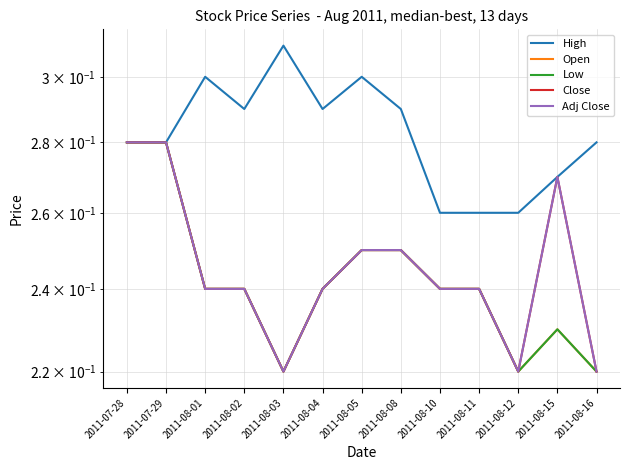

What is the value of the Adj Close point at the 8th from the left?

0.2